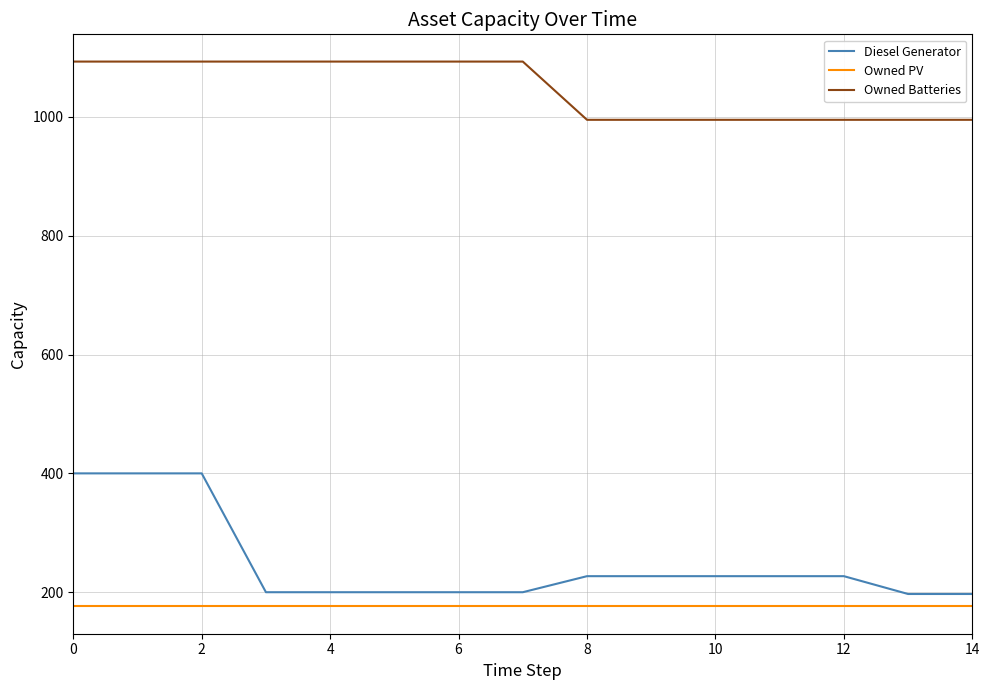

Which series has the largest total across all categories?

Owned Batteries